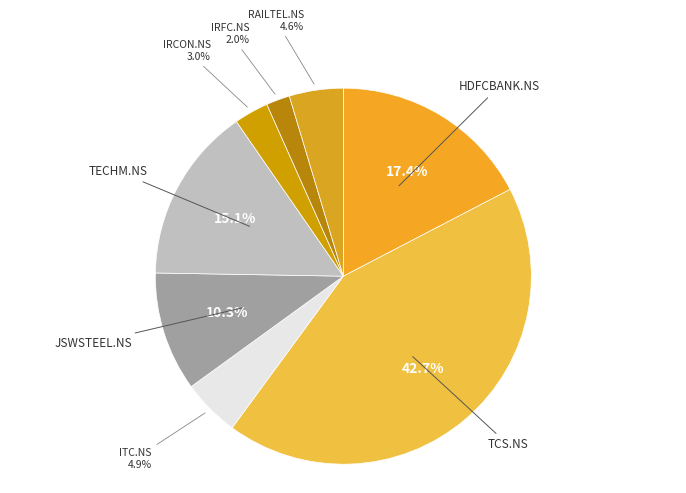

How much of the chart is everything except IRFC.NS?

98.0%